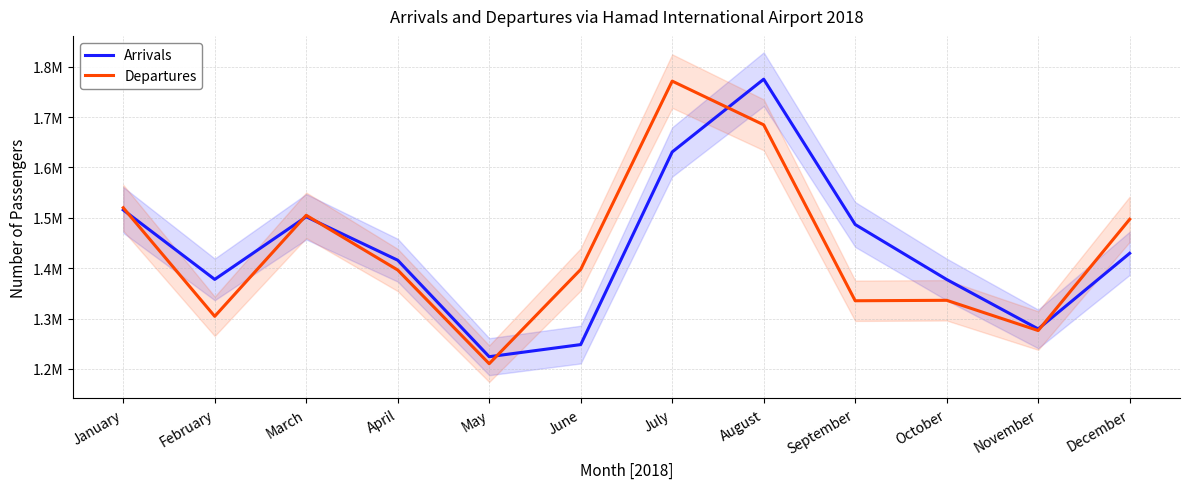

Where do Departures and Arrivals first cross each other?

January and February